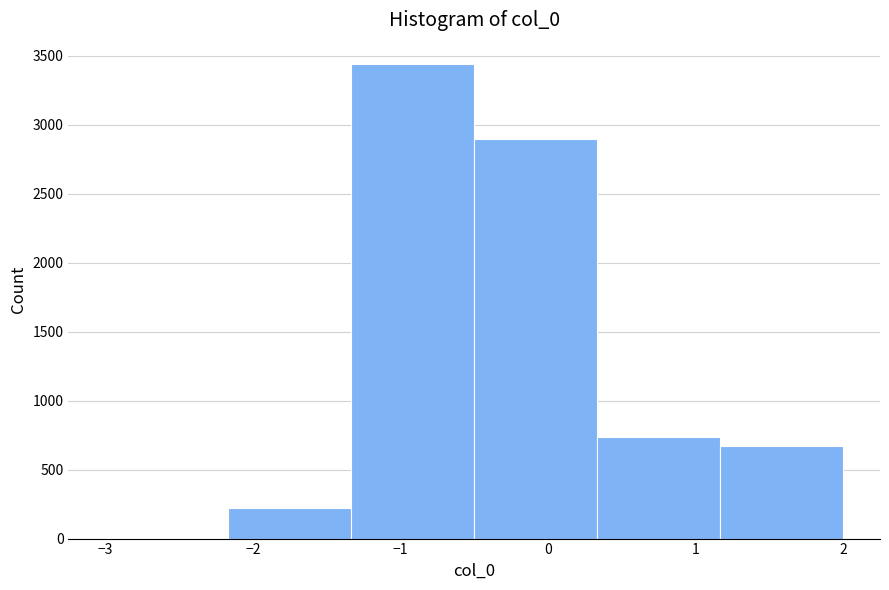

Reading left to right, transcribe this chart: for each bar, give the range it covers on the x-axis and its height. Neither the bar edges nor the heights are printed on the chart, so give them approximately, as read against the axes.

-3.0 to -2.2: under 50
-2.2 to -1.3: 200
-1.3 to -0.5: 3450
-0.5 to 0.3: 2900
0.3 to 1.2: 750
1.2 to 2.0: 650